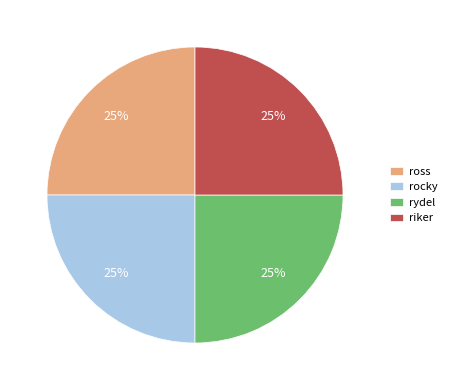

To the nearest percent, what is the difference between the largest and smallest slice percentages?

0%